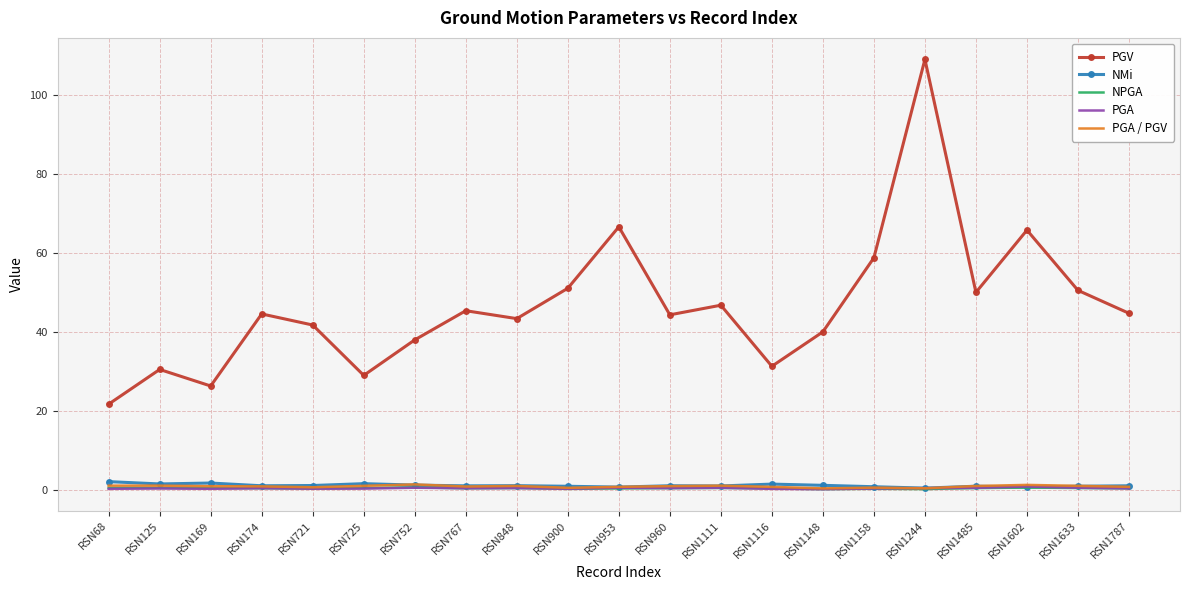

True or false: PGV and PGA intersect in this chart.

False